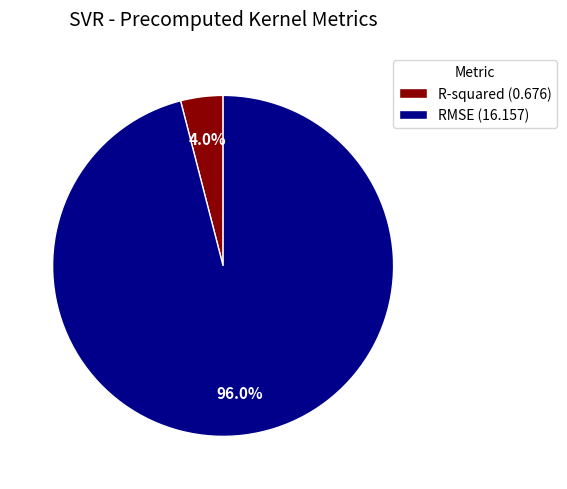

To the nearest percent, what portion does R-squared represent?

4%